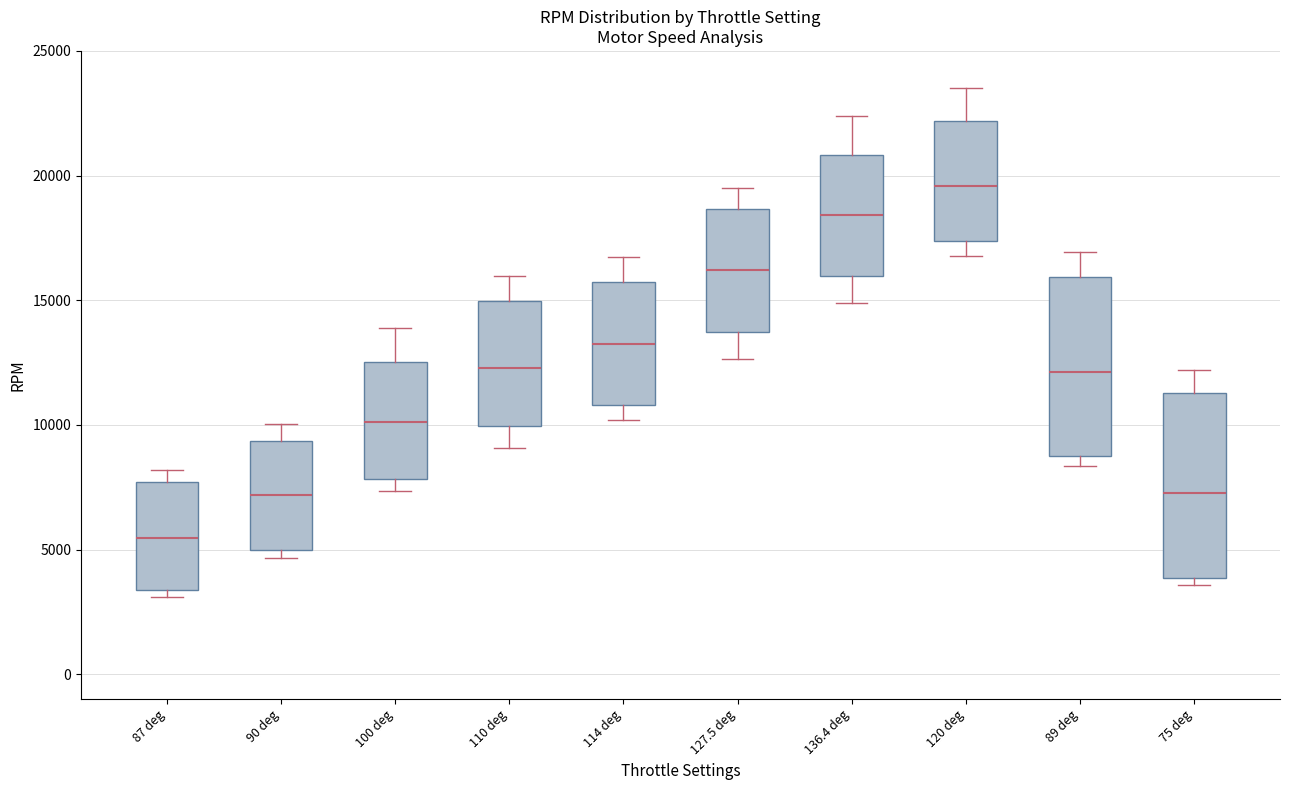

Reading left to right, transcribe this box plot: for each box, give where its median line is, the range the box spans, and where its two whiskers end, as read against the y-axis. The values are not printed on the chart, so give them approximately, as read against the axis.

87 deg: median 5500, box 3500 to 7500, whiskers 3000 to 8000
90 deg: median 7000, box 5000 to 9500, whiskers 4500 to 10000
100 deg: median 10000, box 8000 to 12500, whiskers 7500 to 14000
110 deg: median 12500, box 10000 to 15000, whiskers 9000 to 16000
114 deg: median 13500, box 11000 to 15500, whiskers 10000 to 16500
127.5 deg: median 16000, box 13500 to 18500, whiskers 12500 to 19500
136.4 deg: median 18500, box 16000 to 21000, whiskers 15000 to 22500
120 deg: median 19500, box 17500 to 22000, whiskers 17000 to 23500
89 deg: median 12000, box 8500 to 16000, whiskers 8500 (just below the box's lower edge) to 17000
75 deg: median 7500, box 4000 to 11500, whiskers 3500 to 12000